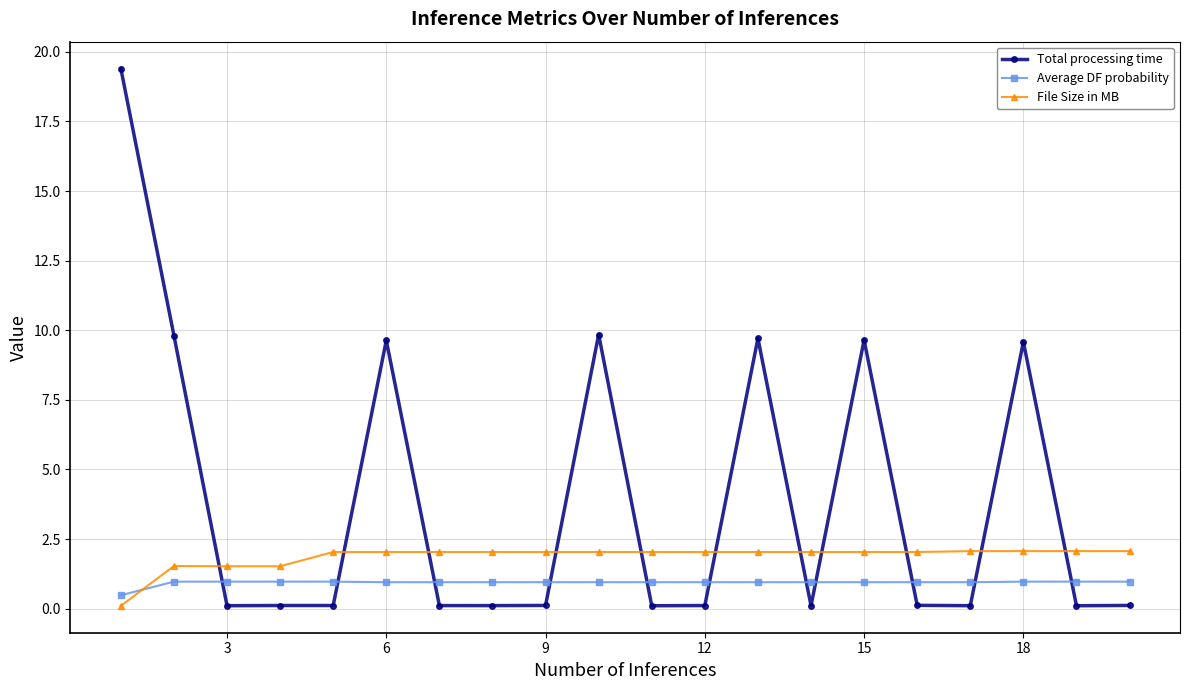

Does the chart display data point markers on the line(s)?

Yes